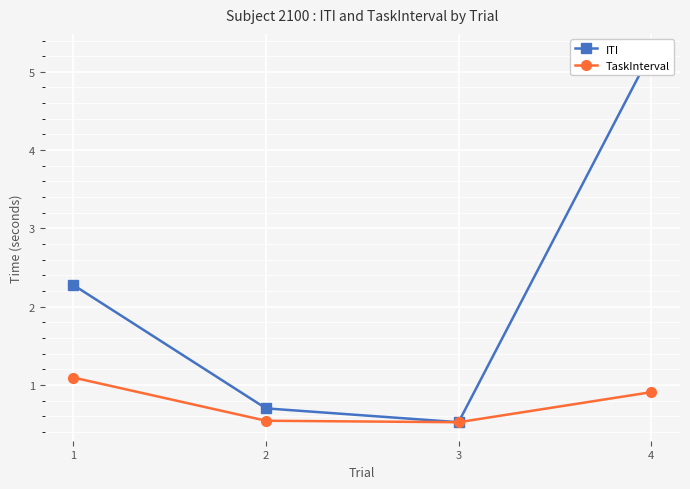

True or false: ITI and TaskInterval intersect in this chart.

False